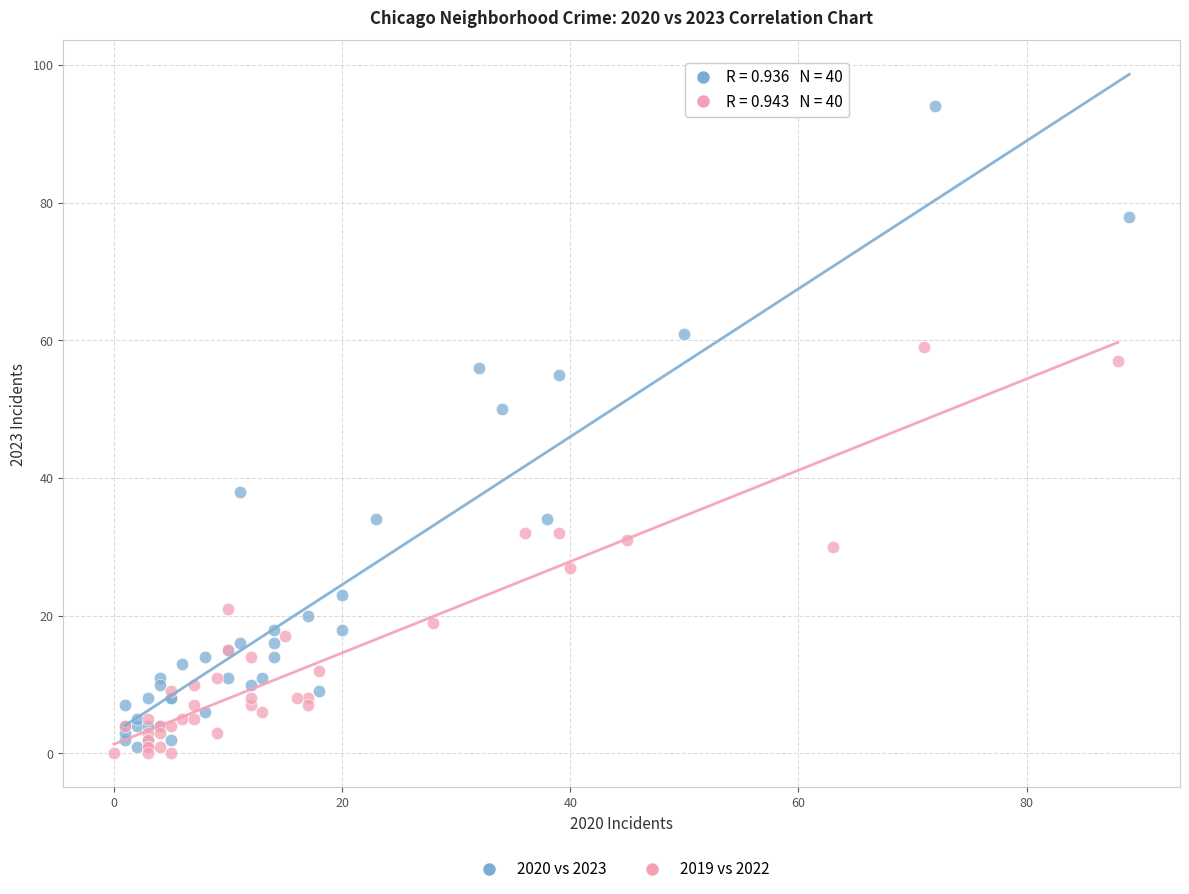

Which series has the largest Y range (max minus min)?

2020 vs 2023